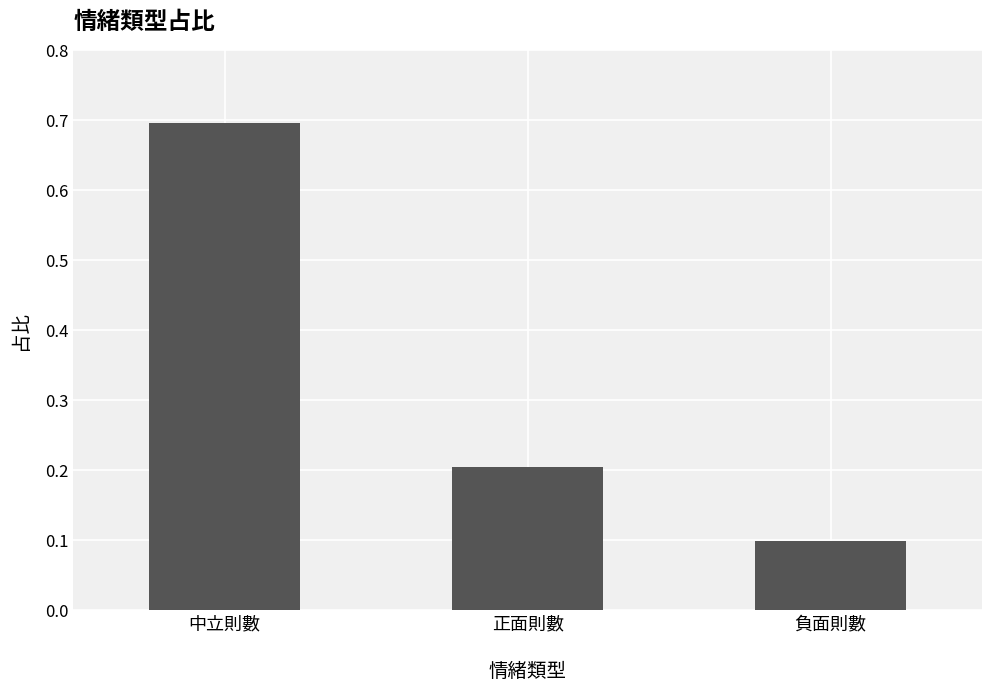

Read the value at 中立則數.

0.7